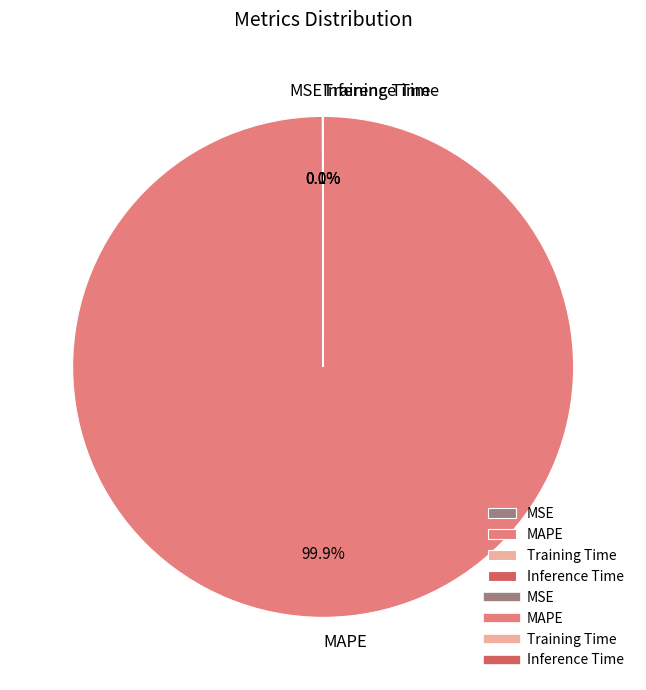

What is the largest slice in the pie chart?

MAPE